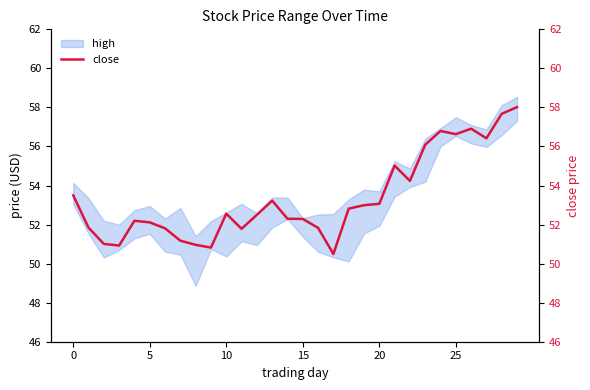

What is the sum of all values?

1600.0